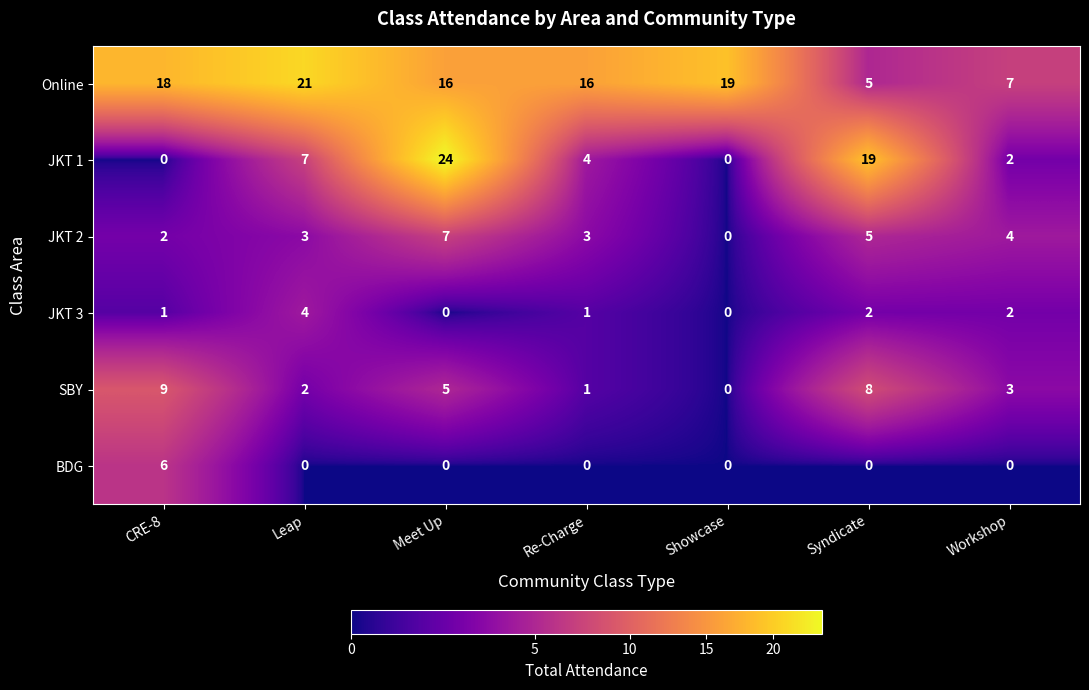

Where does the SBY series first go above 3?

CRE-8